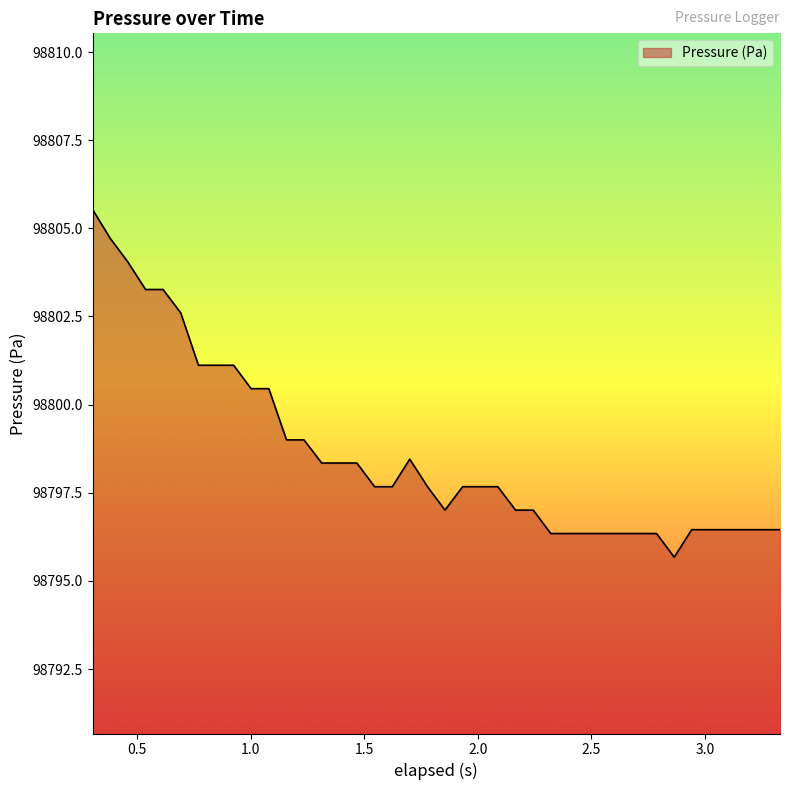

How many lines are shown in the chart?

1